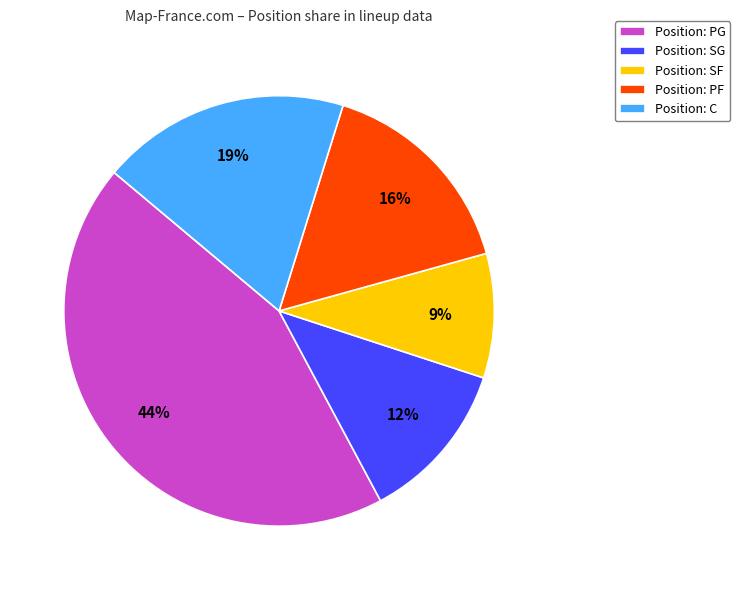

To the nearest percent, what percentage of the pie is Position: C?

19%